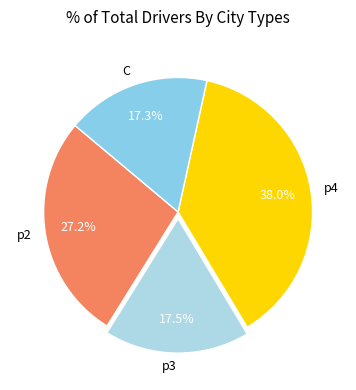

Count the number of slices in the pie.

4